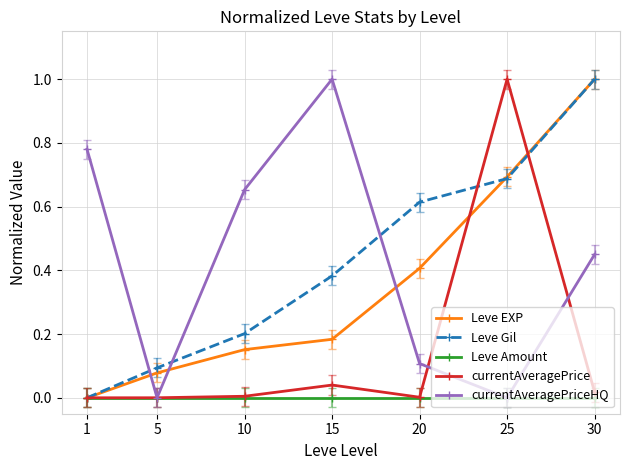

Which series changed the most between 10 and 25?

currentAveragePrice